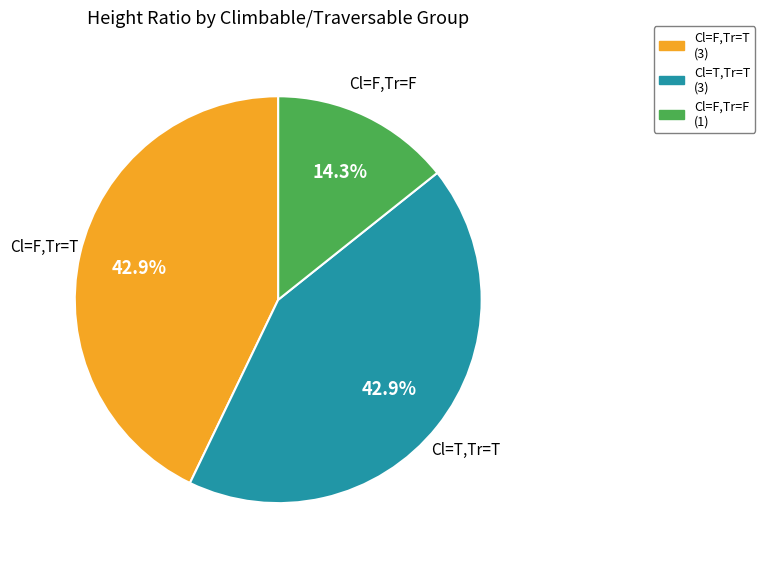

Does any single category account for the majority?

No